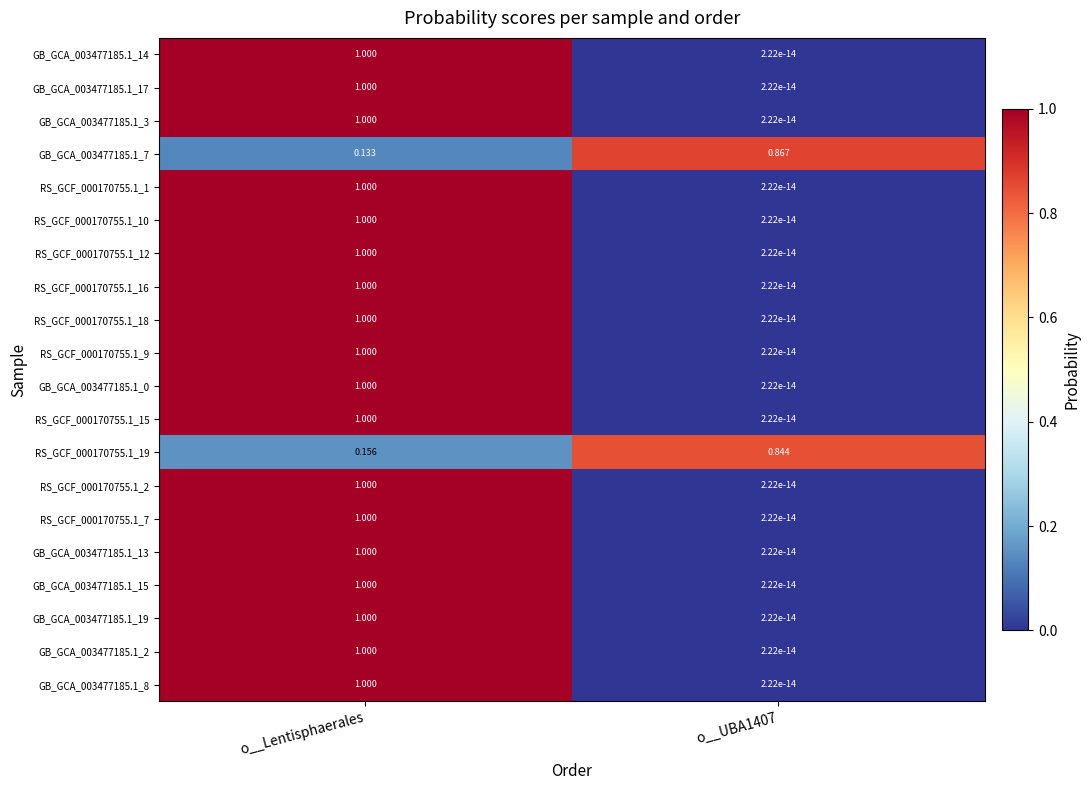

Which category has the highest value in the RS_GCF_000170755.1_12 series?

o__Lentisphaerales